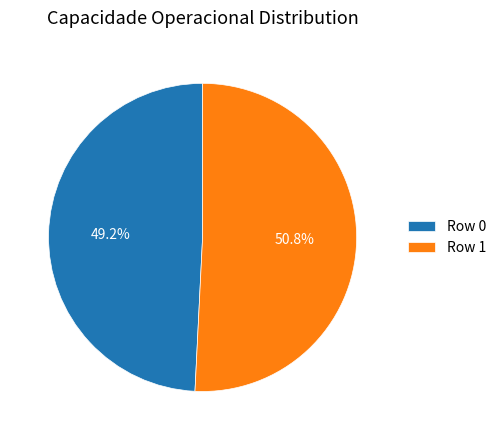

Which slice is the smallest?

Row 0